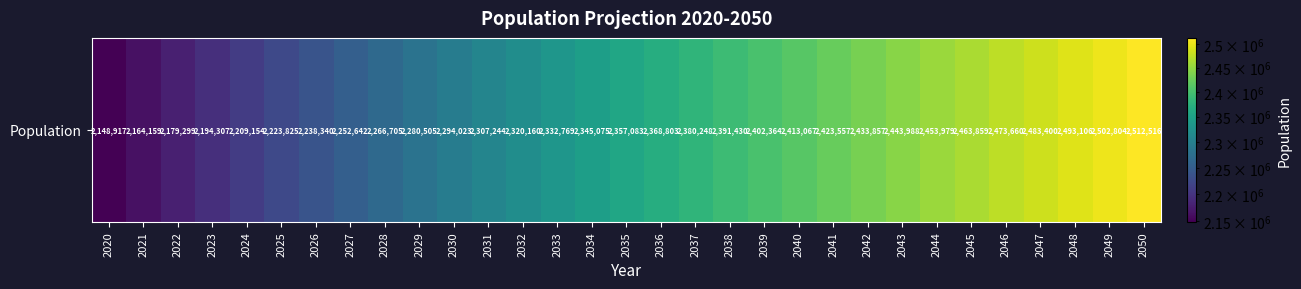

Which label corresponds to the largest value in the chart?

2050